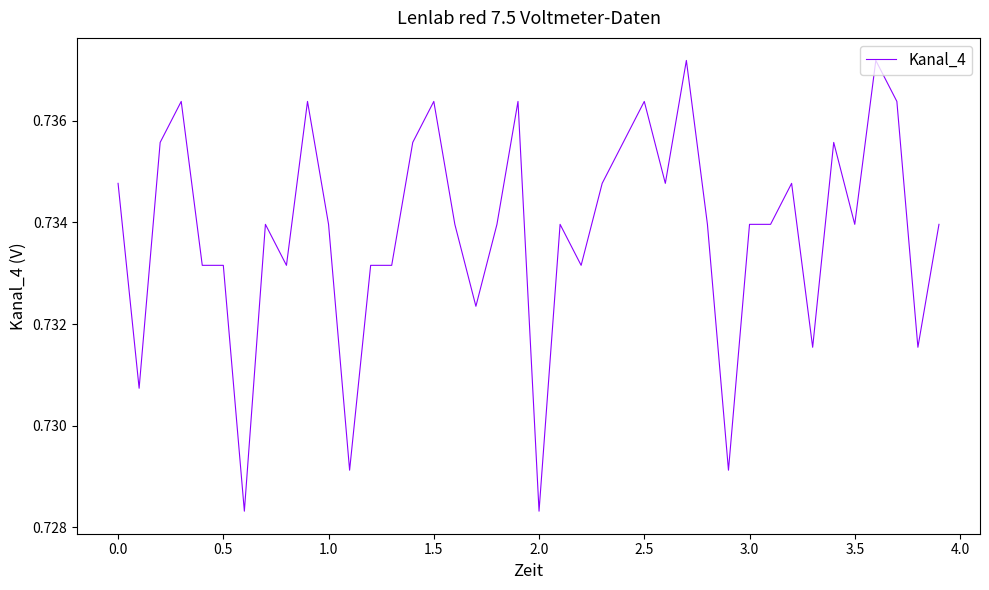

The value at 1.5 is 0.3. True or false?

False